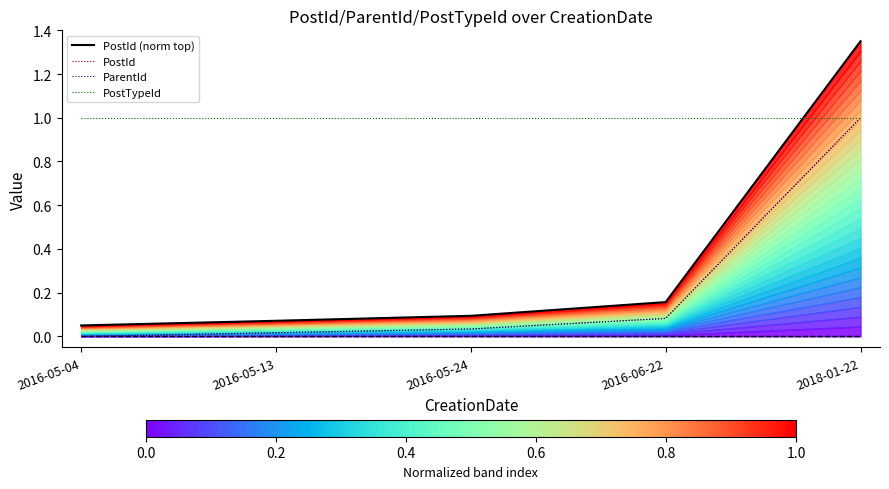

What is the approximate value of PostTypeId at 2016-05-24?

1.0